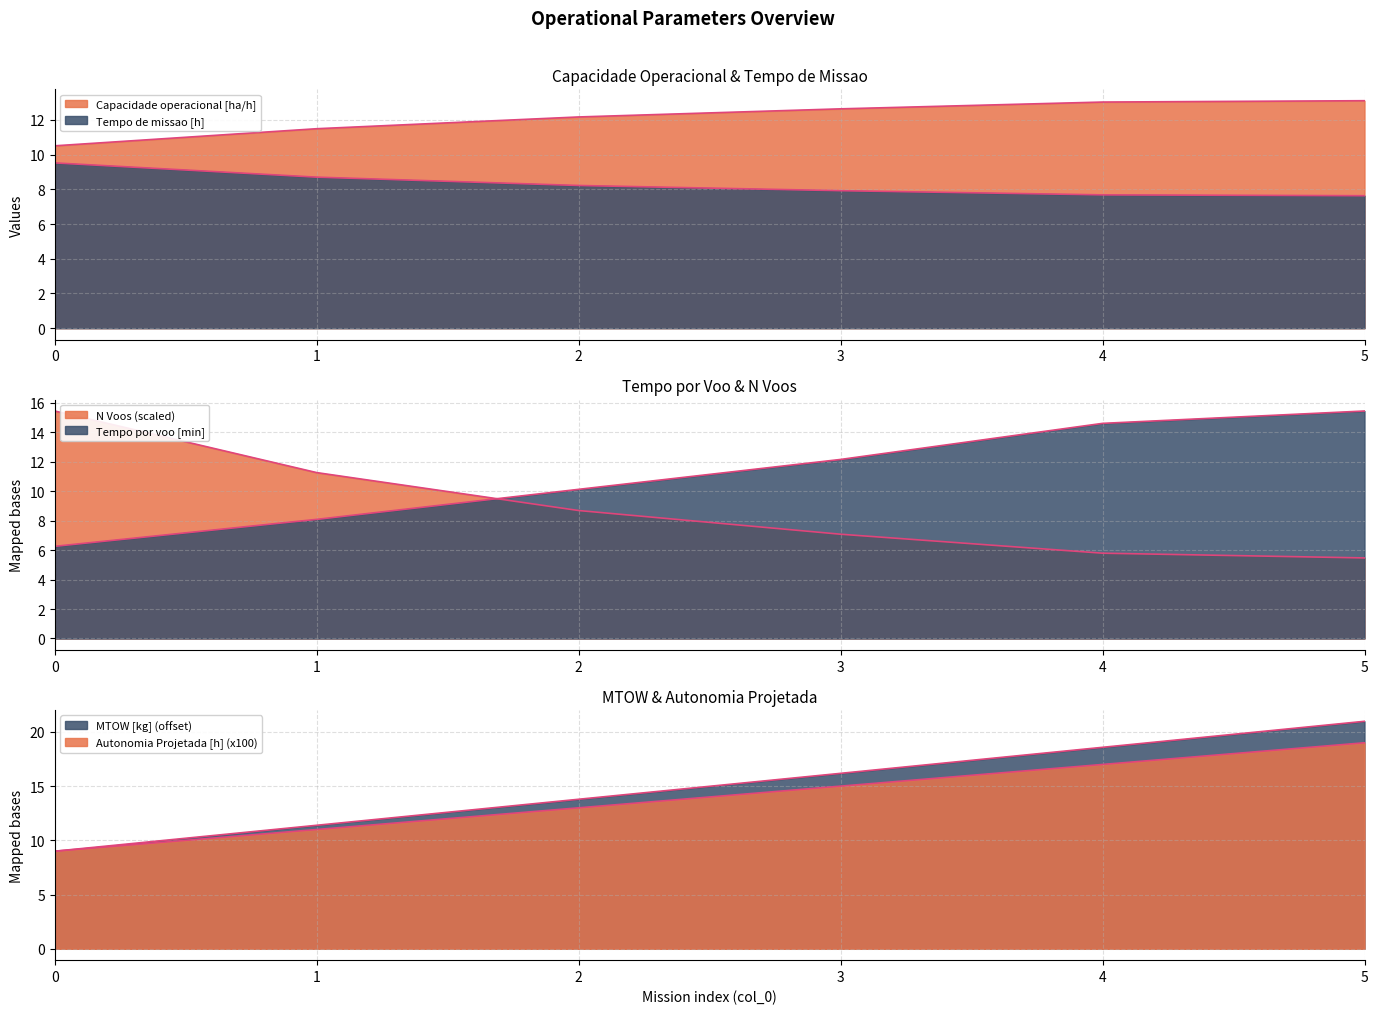

Is it true that N Voos equals 15.4 at 0?

True